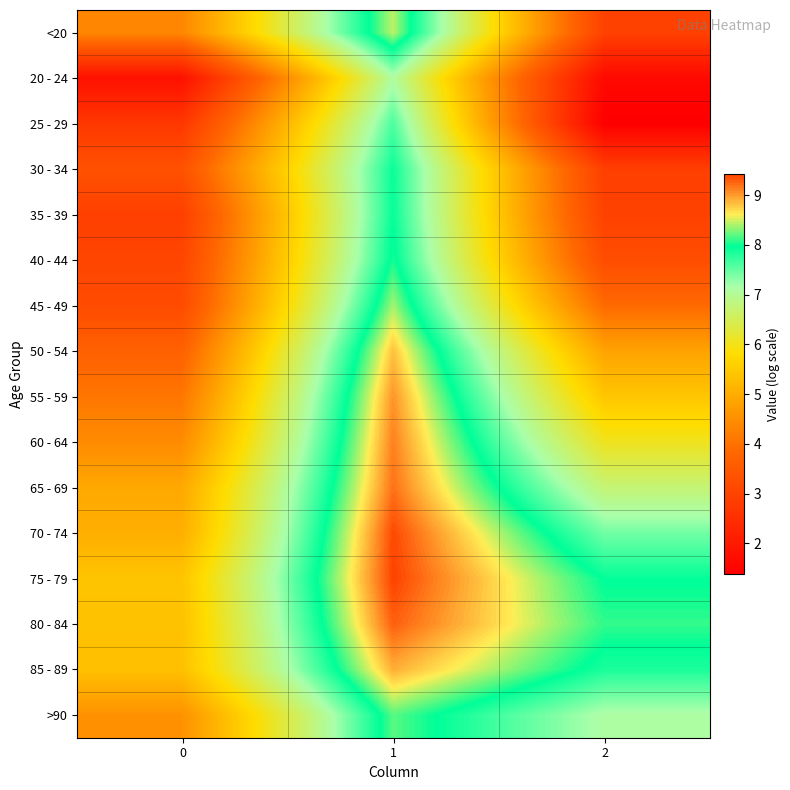

Reading left to right, what are all the values shown in this chart?

<20: 0=4.4	1=8.4	2=2.9
20 - 24: 0=1.8	1=7.1	2=1.6
25 - 29: 0=2.7	1=7.6	2=1.4
30 - 34: 0=3.3	1=7.9	2=2.9
35 - 39: 0=2.9	1=7.9	2=2.9
40 - 44: 0=3.0	1=8.0	2=3.2
45 - 49: 0=3.2	1=8.4	2=3.9
50 - 54: 0=3.7	1=8.8	2=4.8
55 - 59: 0=4.1	1=9.0	2=5.4
60 - 64: 0=4.4	1=9.1	2=6.1
65 - 69: 0=4.9	1=9.2	2=6.7
70 - 74: 0=5.0	1=9.4	2=7.4
75 - 79: 0=5.4	1=9.4	2=8.0
80 - 84: 0=5.3	1=9.3	2=8.1
85 - 89: 0=5.3	1=8.9	2=7.8
>90: 0=4.5	1=8.2	2=7.1